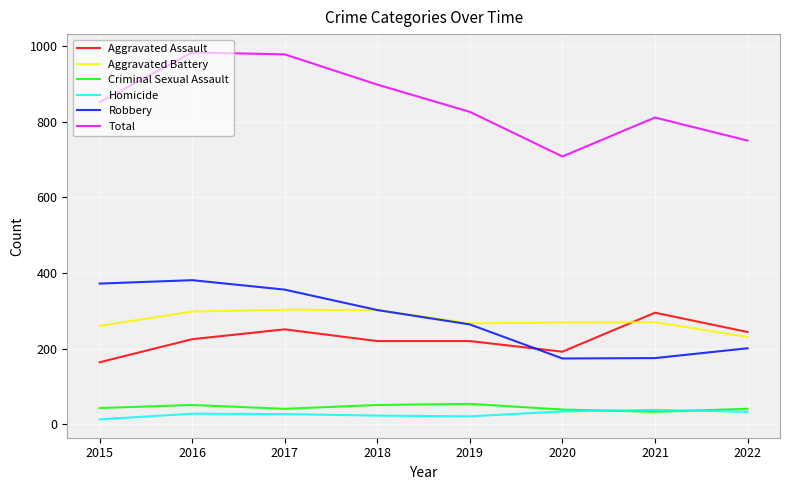

What is the sum of all Criminal Sexual Assault values?

353